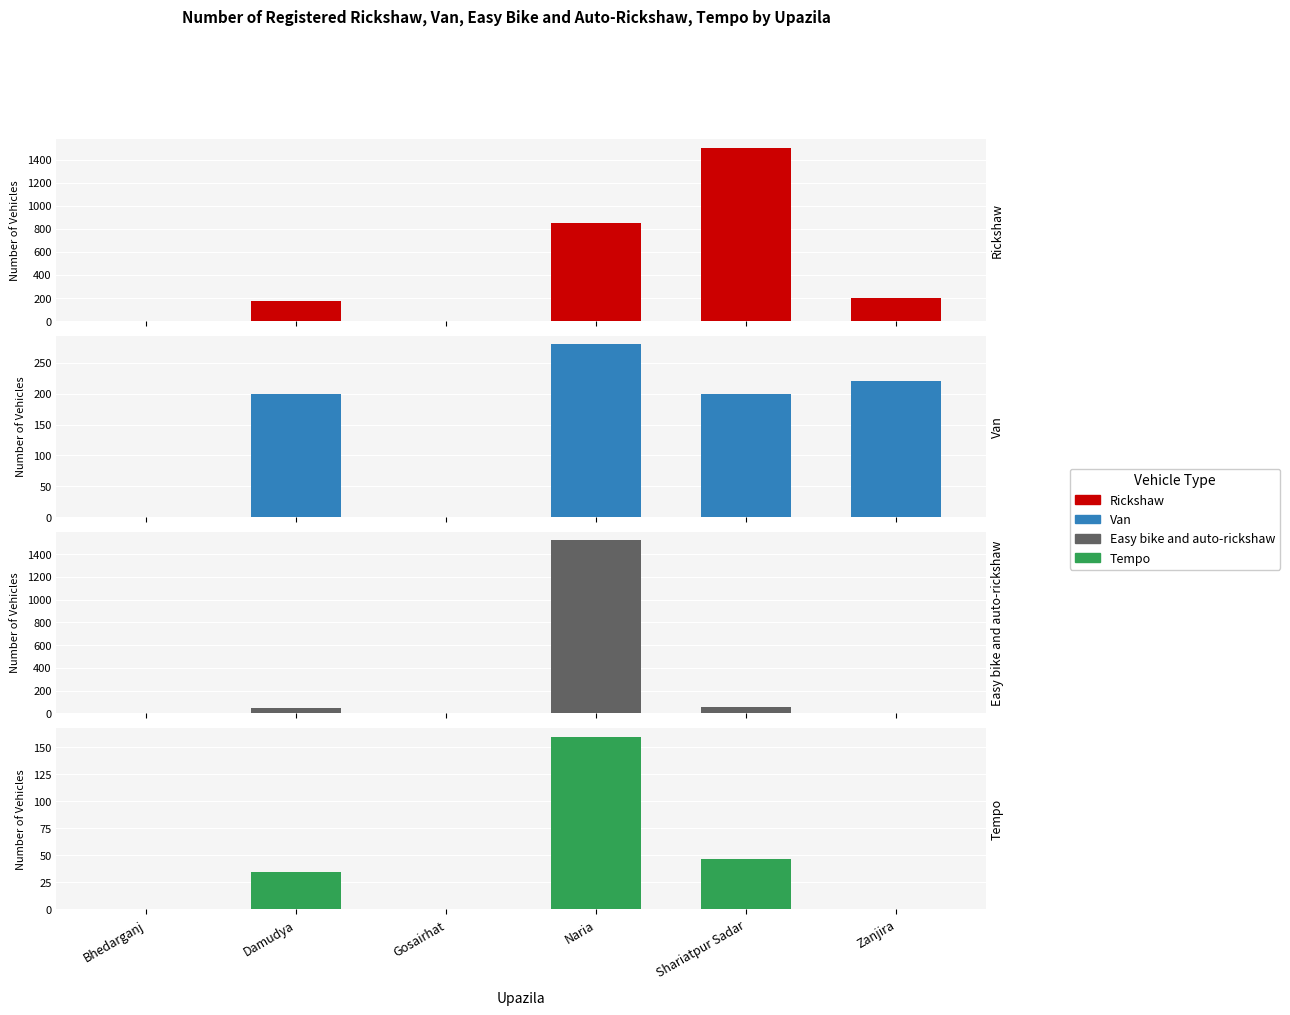

What is the value of the Tempo bar at the 5th from the left?

47